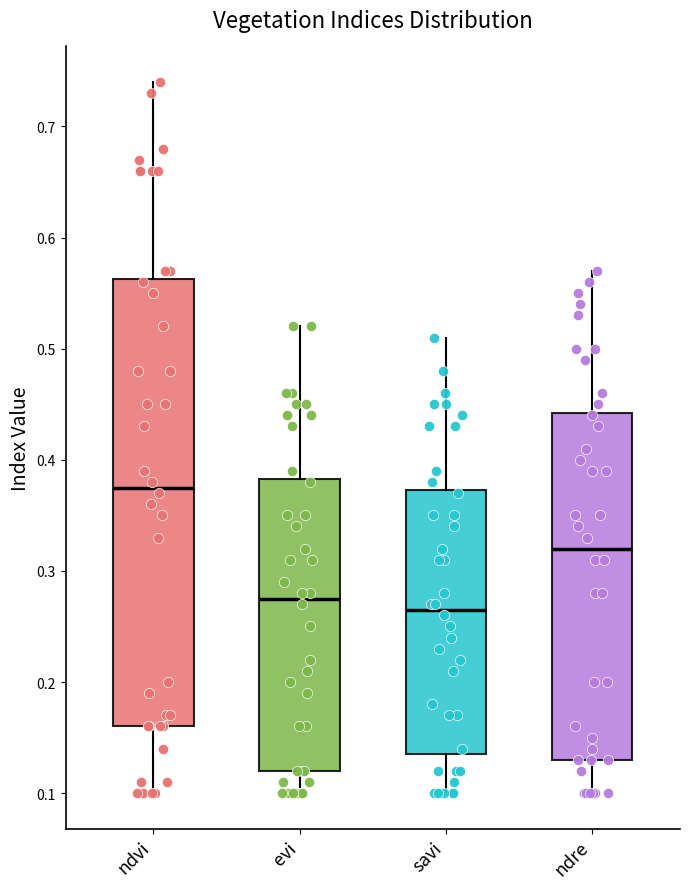

Reading left to right, transcribe this box plot: for each box, give where its median line is, the range the box spans, and where its two whiskers end, as read against the y-axis. The values are not printed on the chart, so give them approximately, as read against the axis.

ndvi: median 0.38, box 0.16 to 0.56, whiskers 0.10 to 0.74
evi: median 0.28, box 0.12 to 0.38, whiskers 0.10 to 0.52
savi: median 0.27, box 0.14 to 0.37, whiskers 0.10 to 0.51
ndre: median 0.32, box 0.13 to 0.44, whiskers 0.10 to 0.57